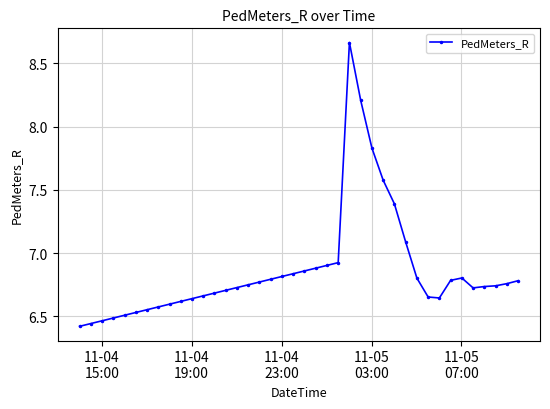

How many data points does each series have?

40